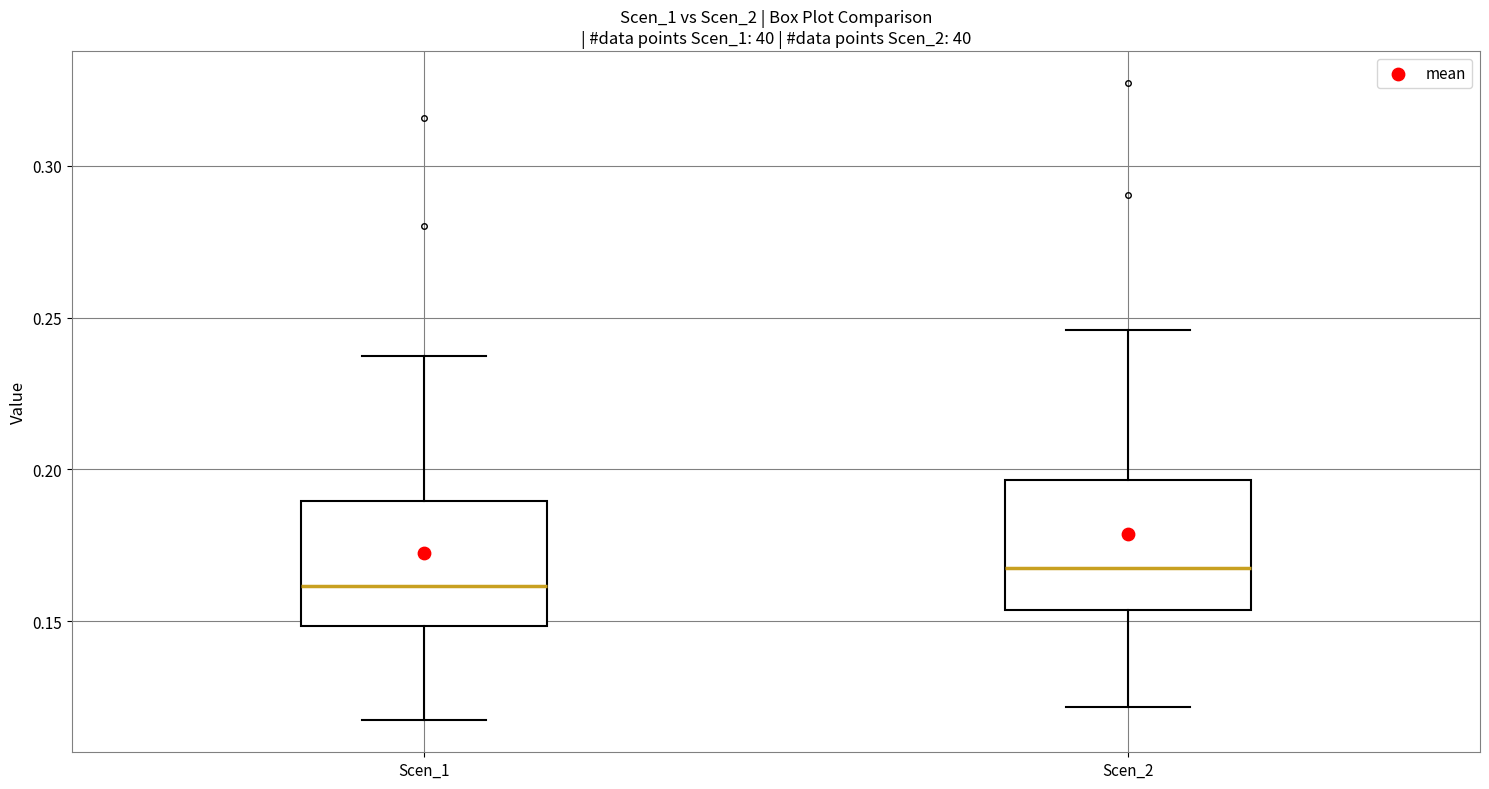

Reading left to right, read every box against the y-axis: the position of its median line, the range the box covers, and the ends of its whiskers. The values are not printed on the chart, so give them approximately, as read against the axis.

Scen_1: median 0.160, box 0.150 to 0.190, whiskers 0.115 to 0.235
Scen_2: median 0.165, box 0.155 to 0.195, whiskers 0.120 to 0.245